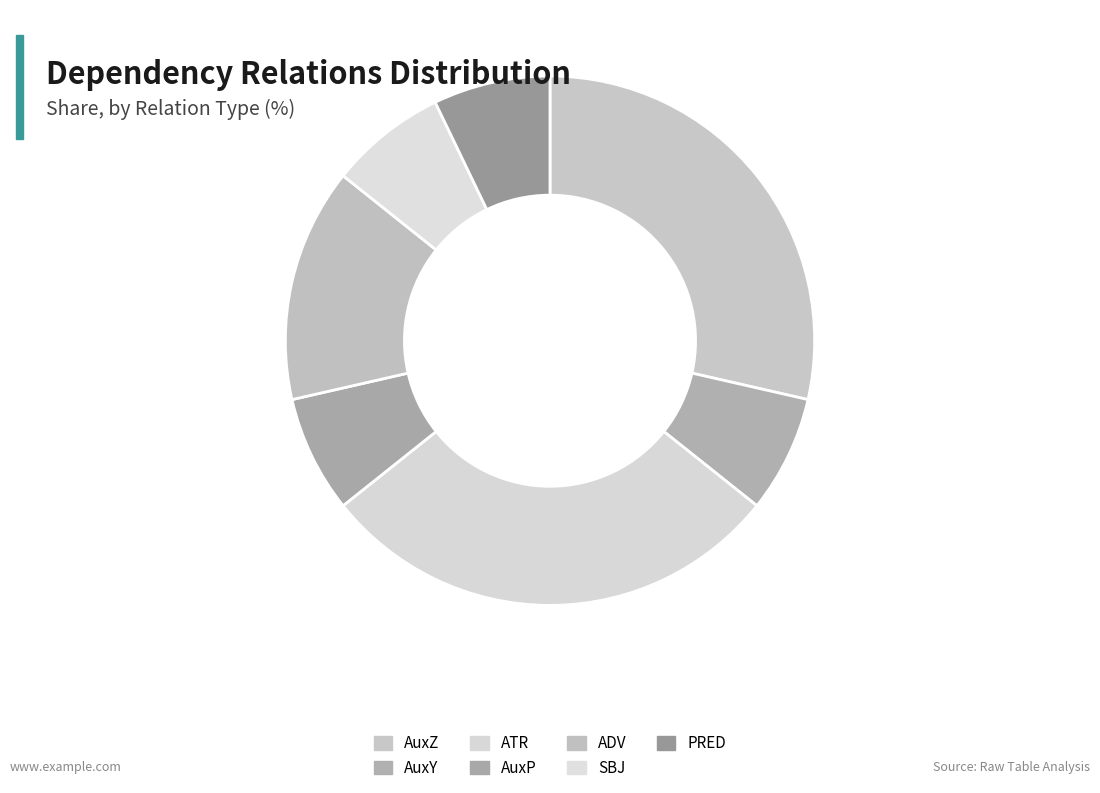

How much of the chart is everything except AuxP?

92.9%